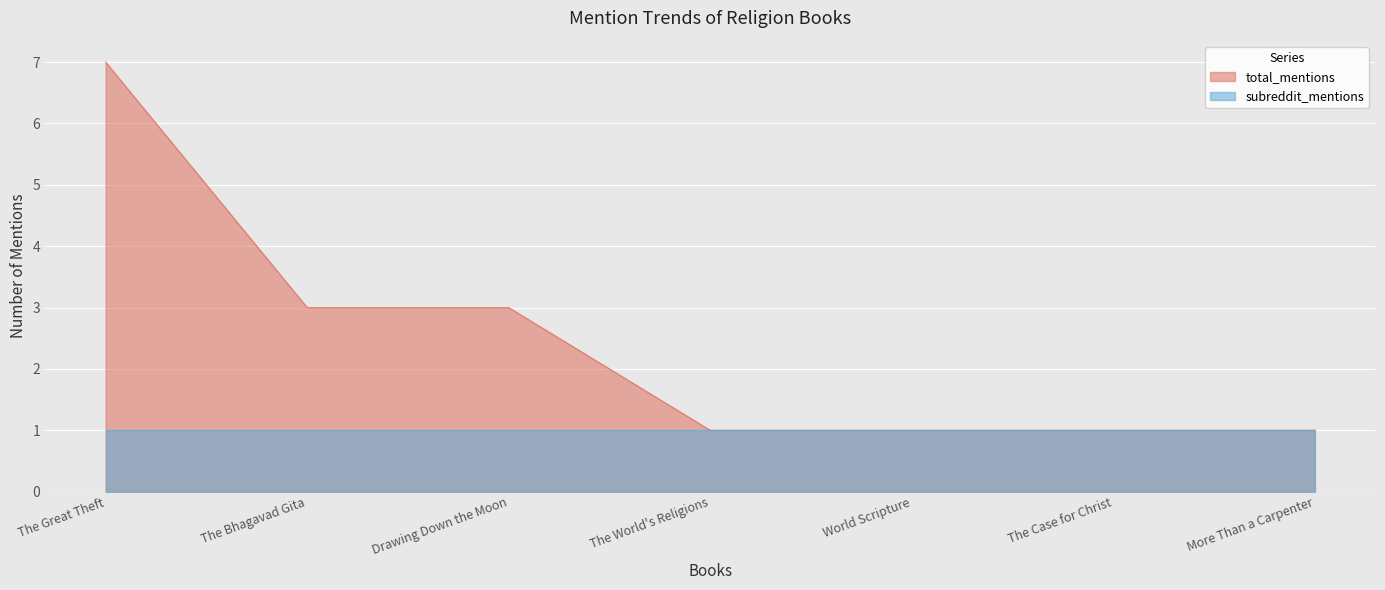

How many data points are above 1?

3